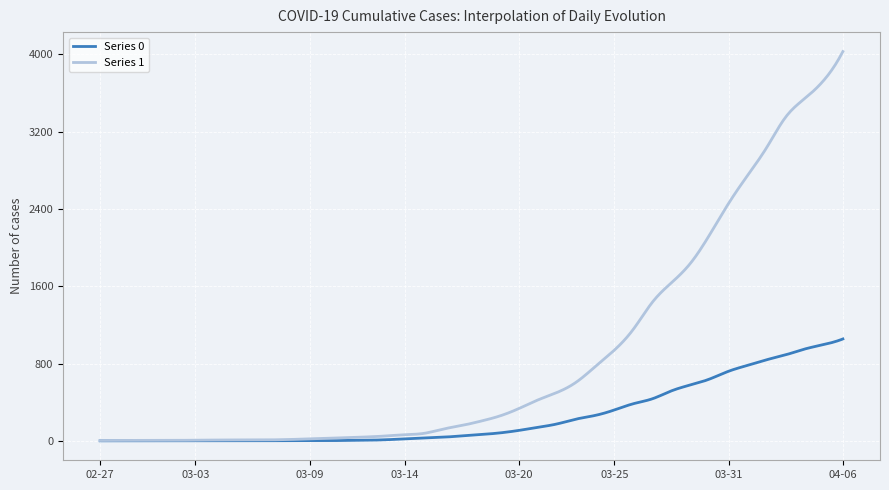

What is the maximum value shown in the chart?

4028.0